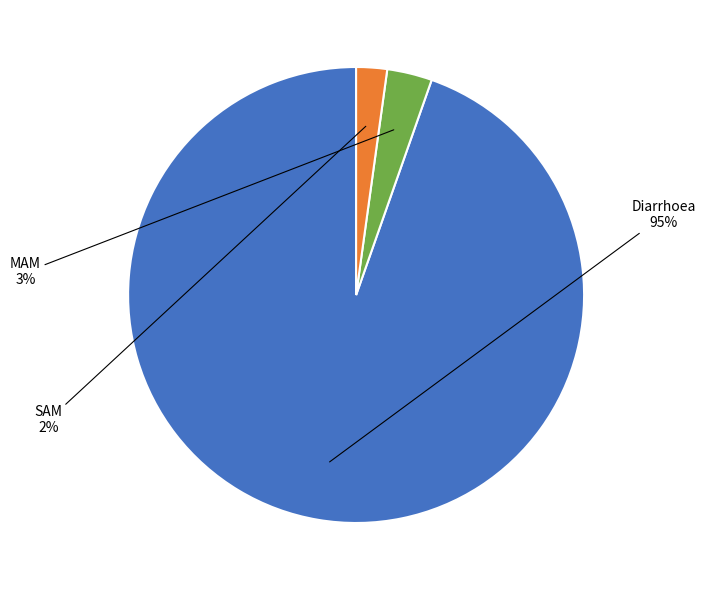

Which slice is the smallest?

SAM